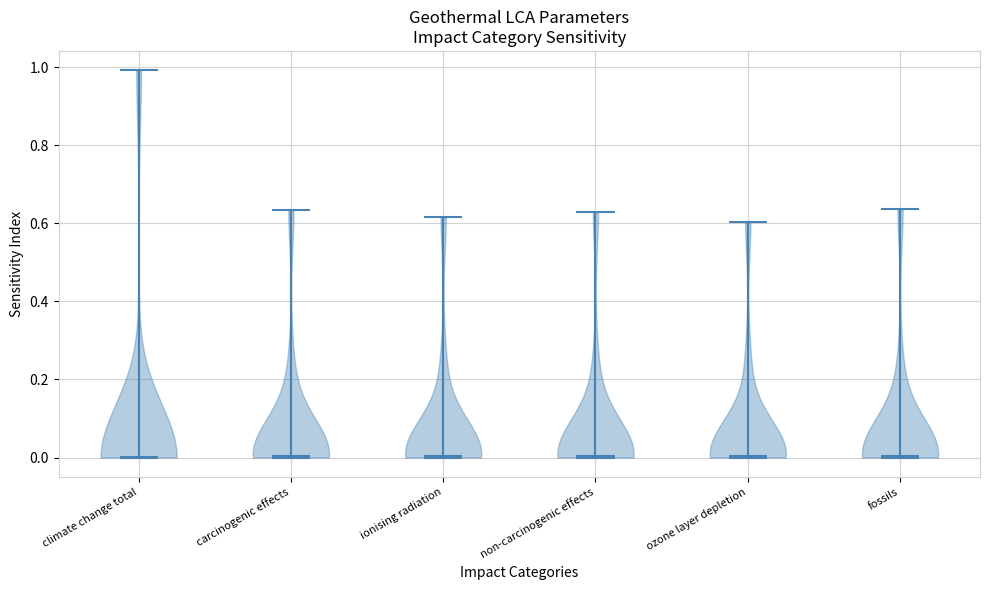

Where does the median line of the violin for climate change total sit on the y-axis? The values are not printed on the chart, so give them approximately, as read against the axis.

0.00